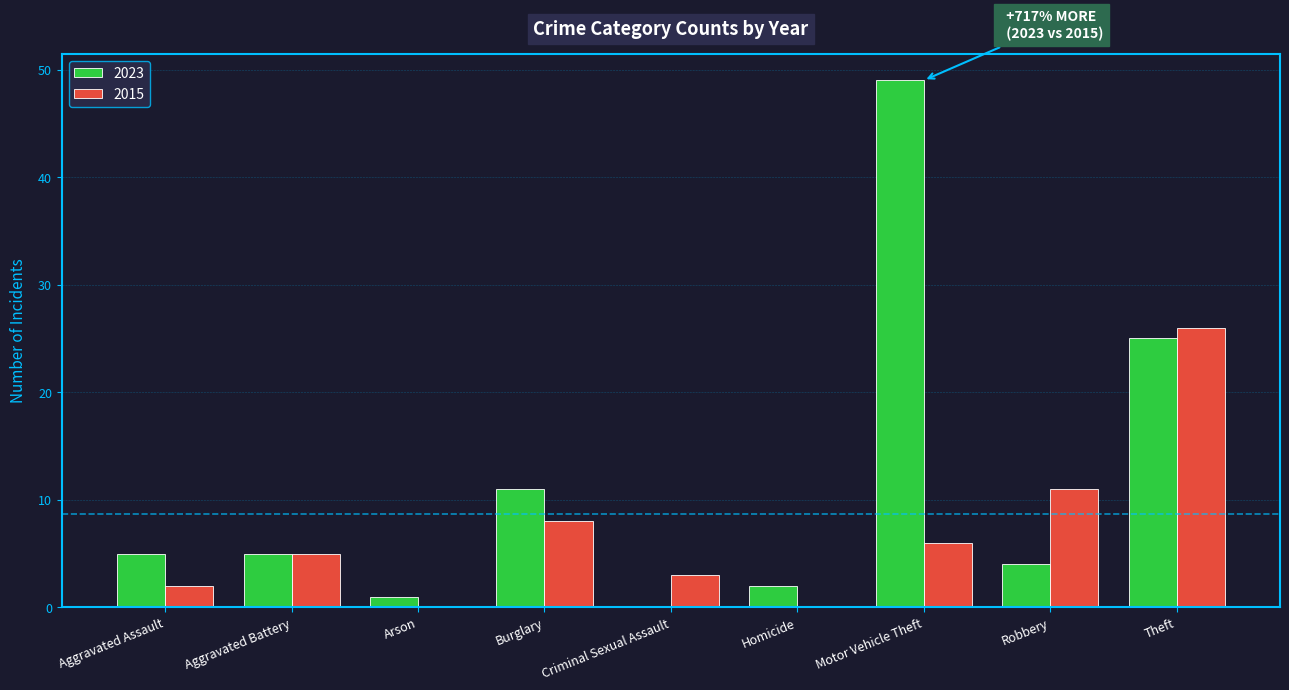

What is the sum of all 2015 values?

61